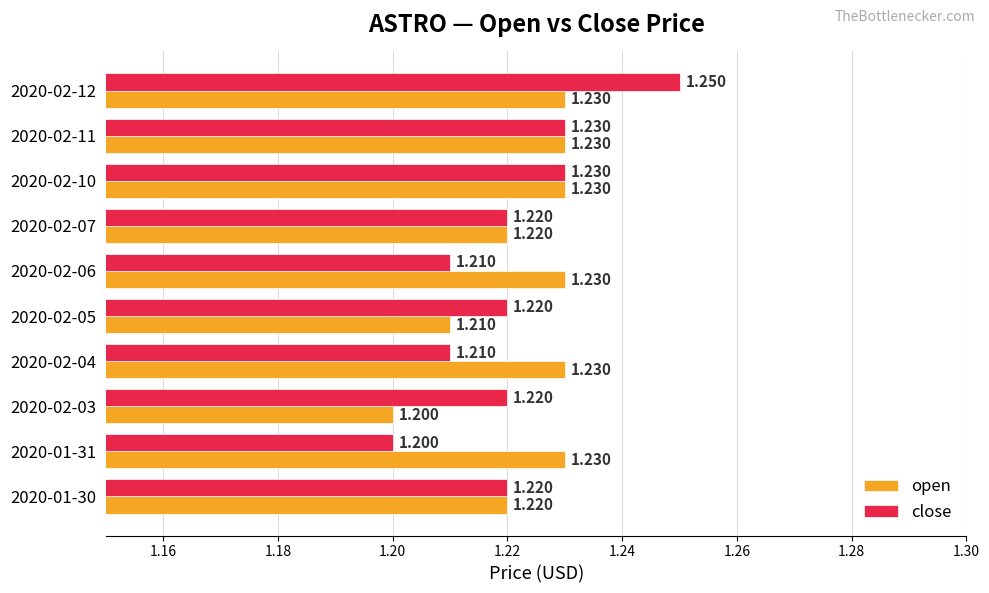

Which series has the largest range (max minus min)?

close